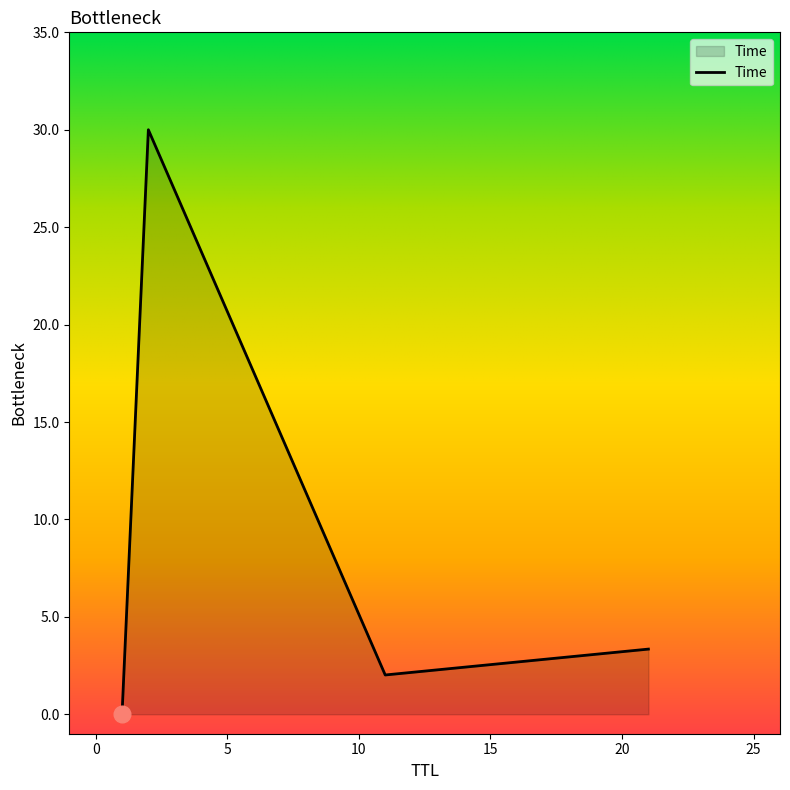

What is the greatest value displayed?

30.0